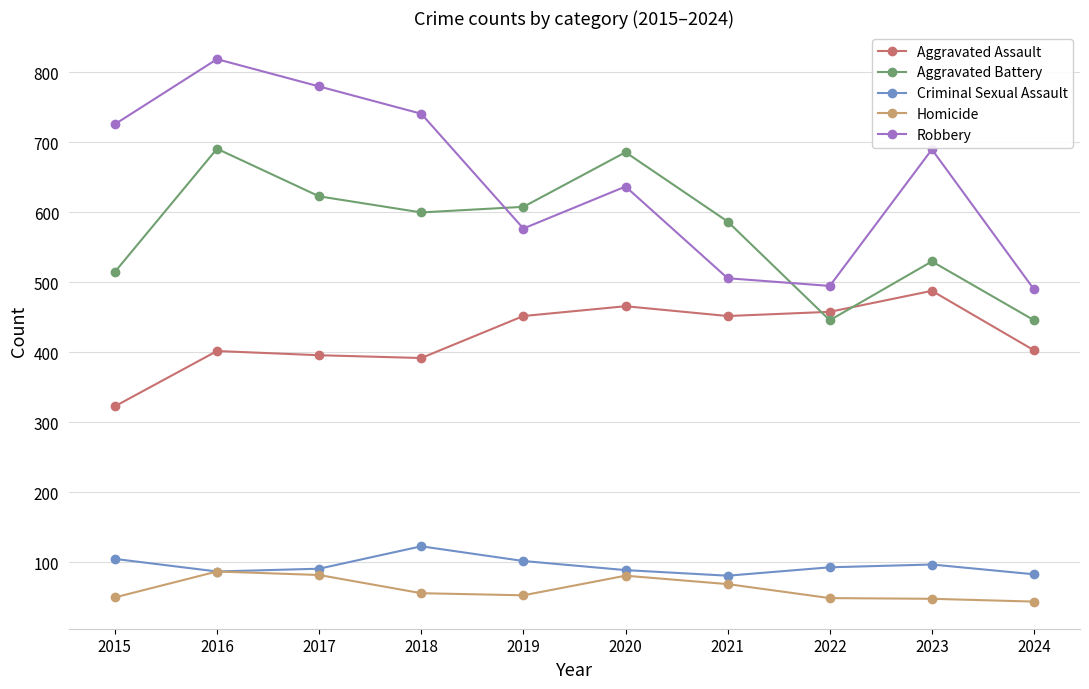

What is the minimum value for Homicide?

44